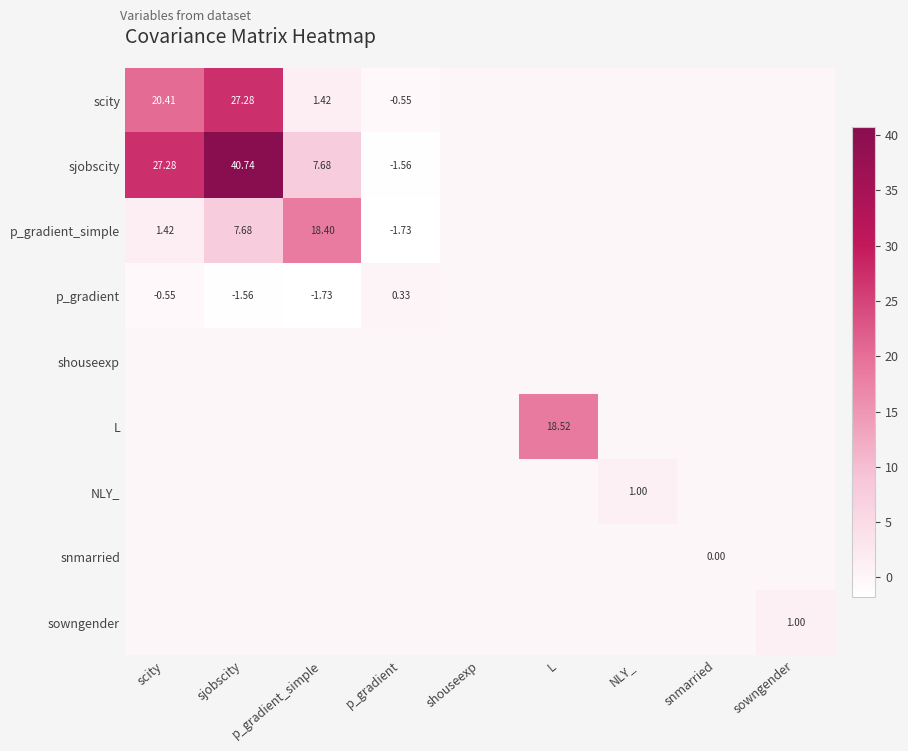

Which series has the largest total across all categories?

sjobscity